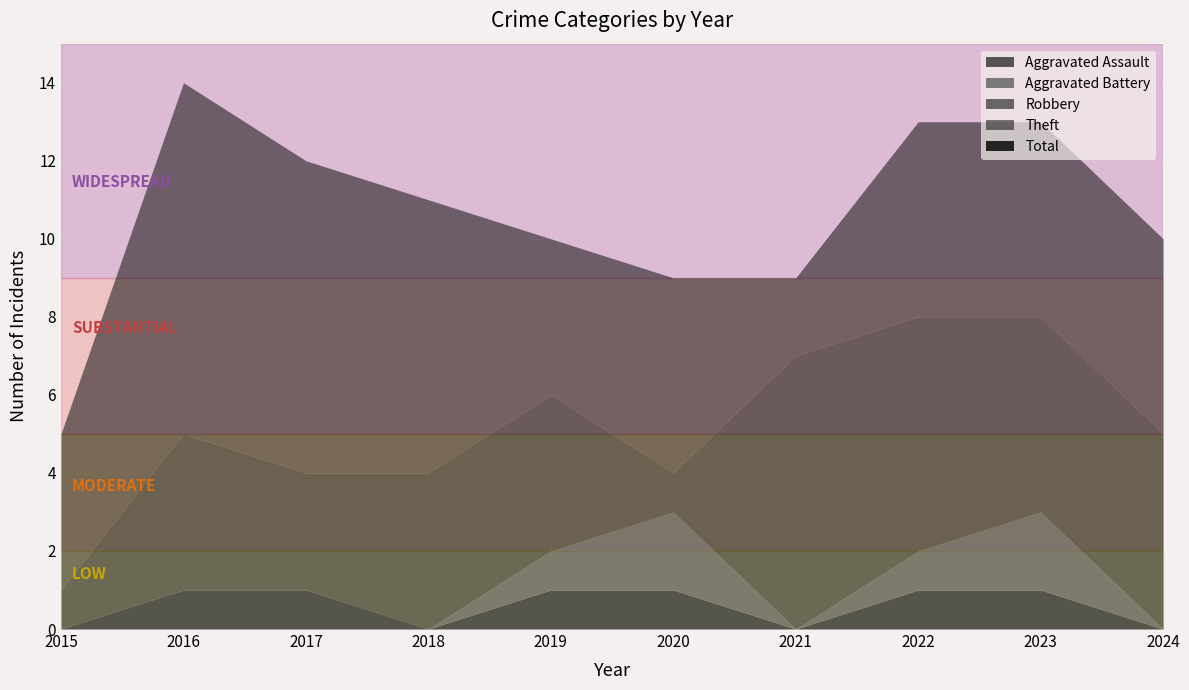

How many lines are shown in the chart?

5